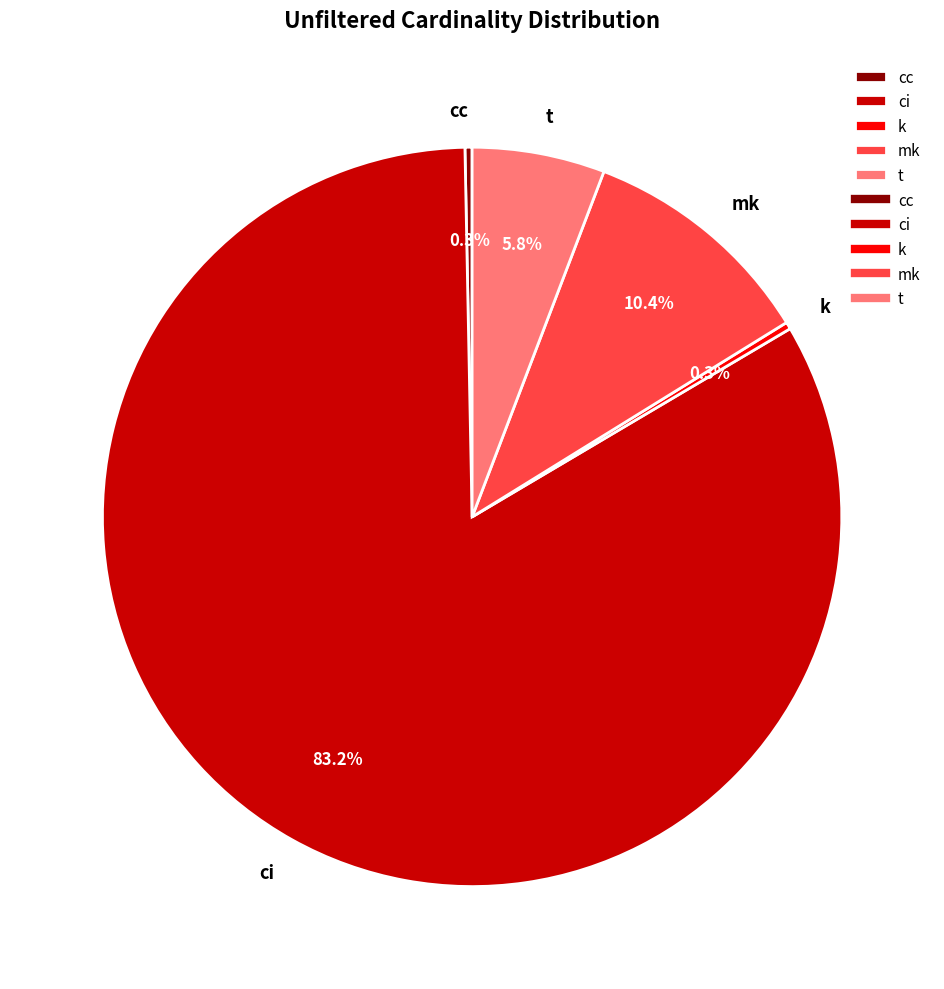

Is it true that cc is 14% of the pie?

False